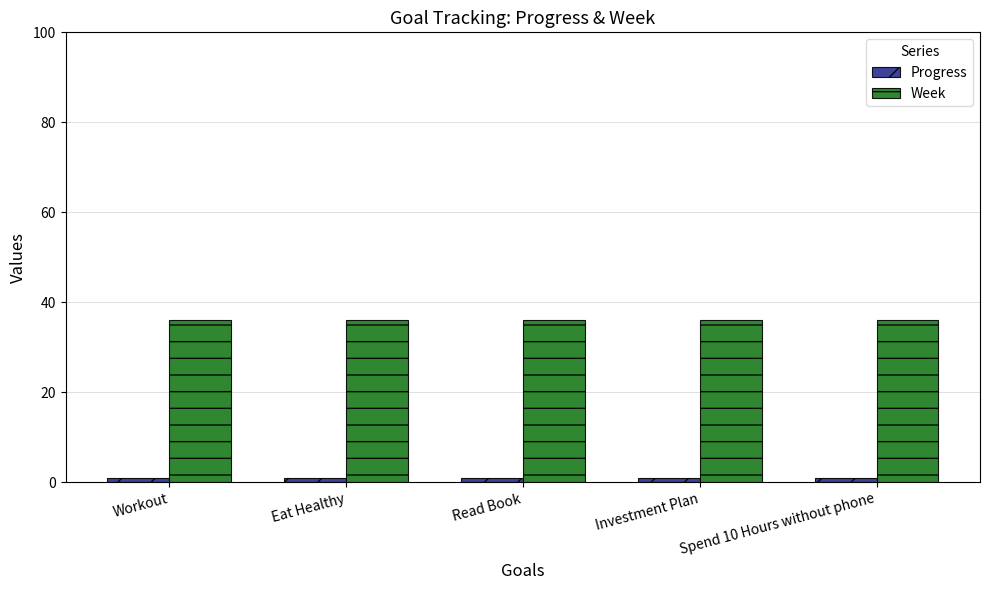

Does the chart contain stacked bars?

No